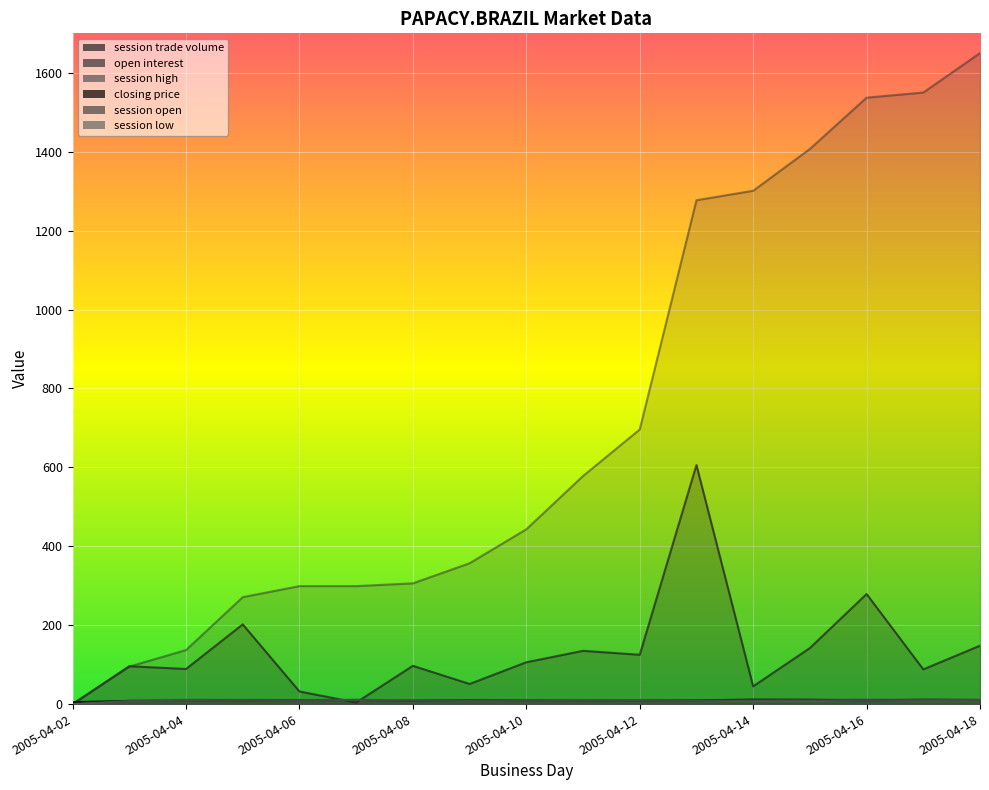

Which category has the highest value in the session low series?

2005-04-07